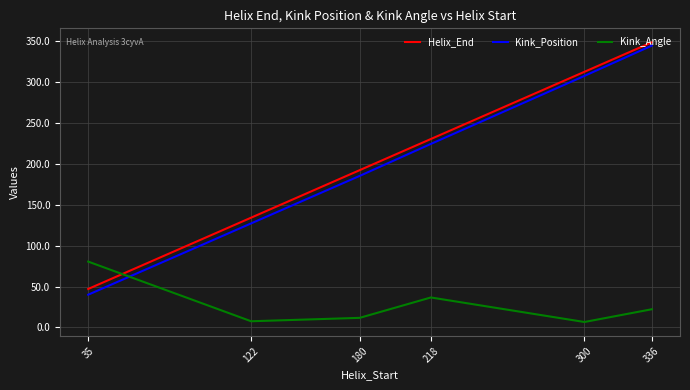

What is the spread (max minus min) of values at 180?

180.2